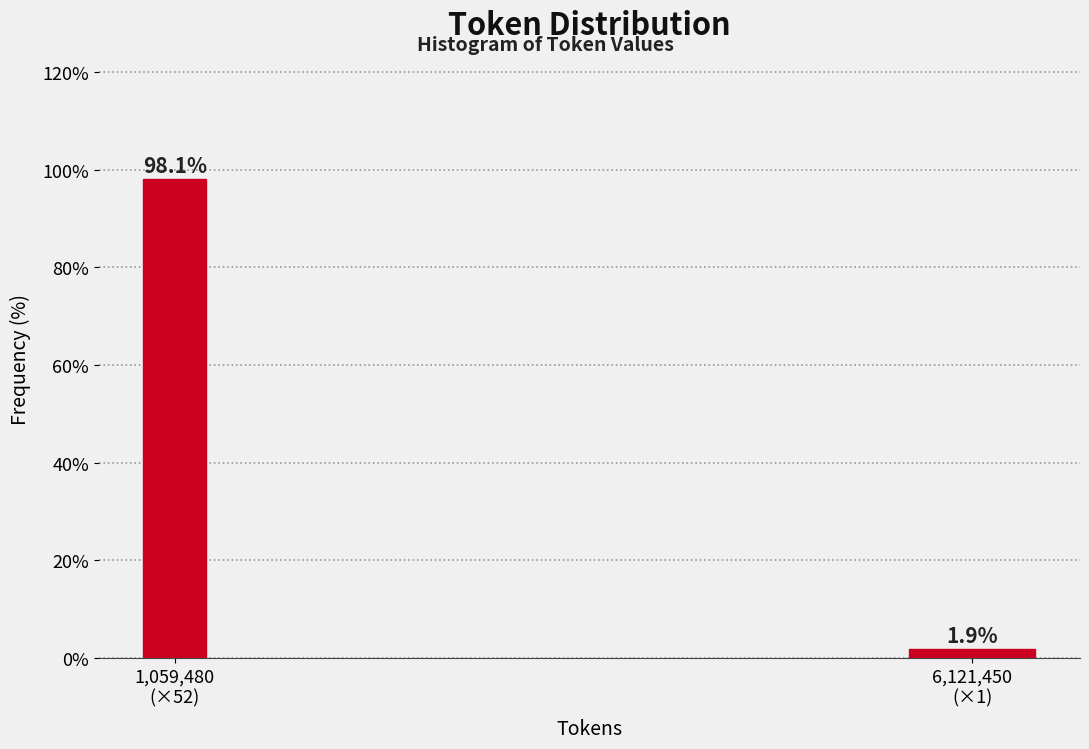

Reading left to right, what are all the values shown in this chart?

98.1	1.9